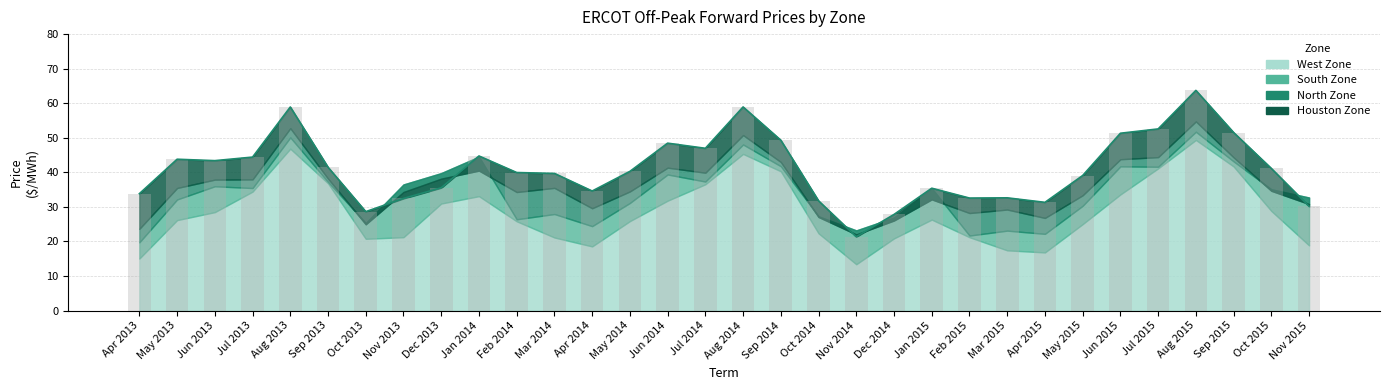

How many series are shown in this chart?

4